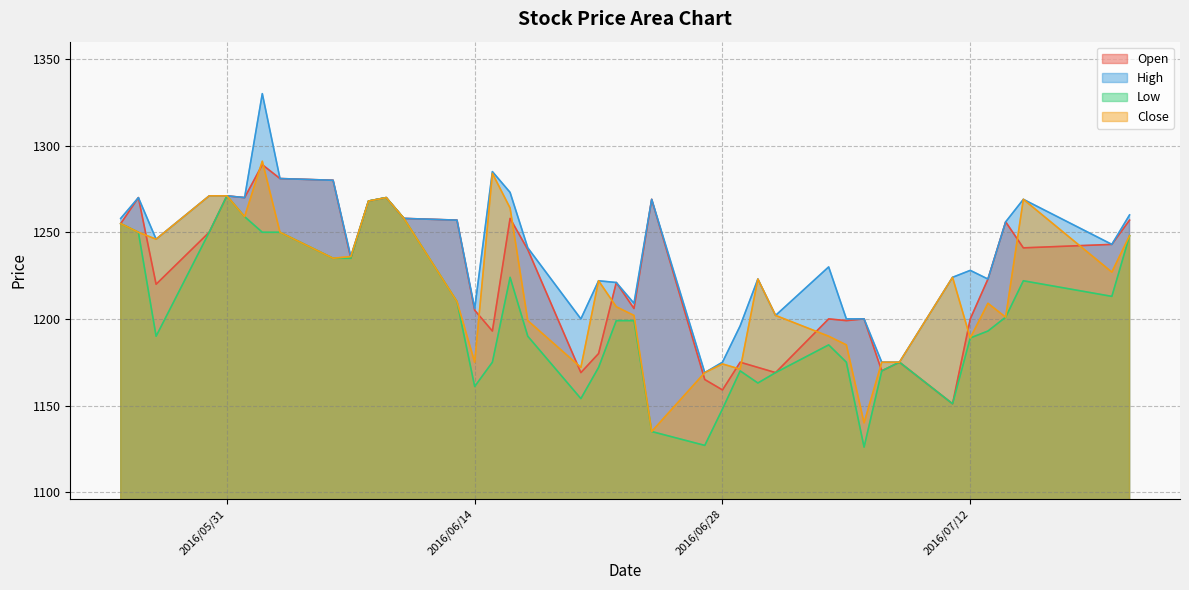

How many data points in Close are less than 1223?

20